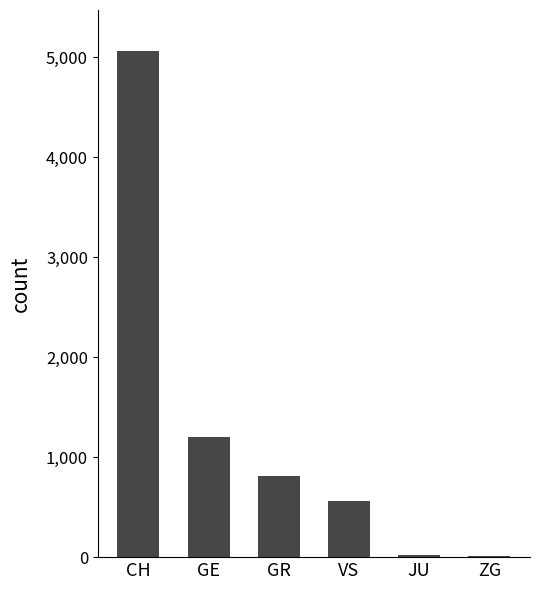

What is the maximum value shown in the chart?

5067